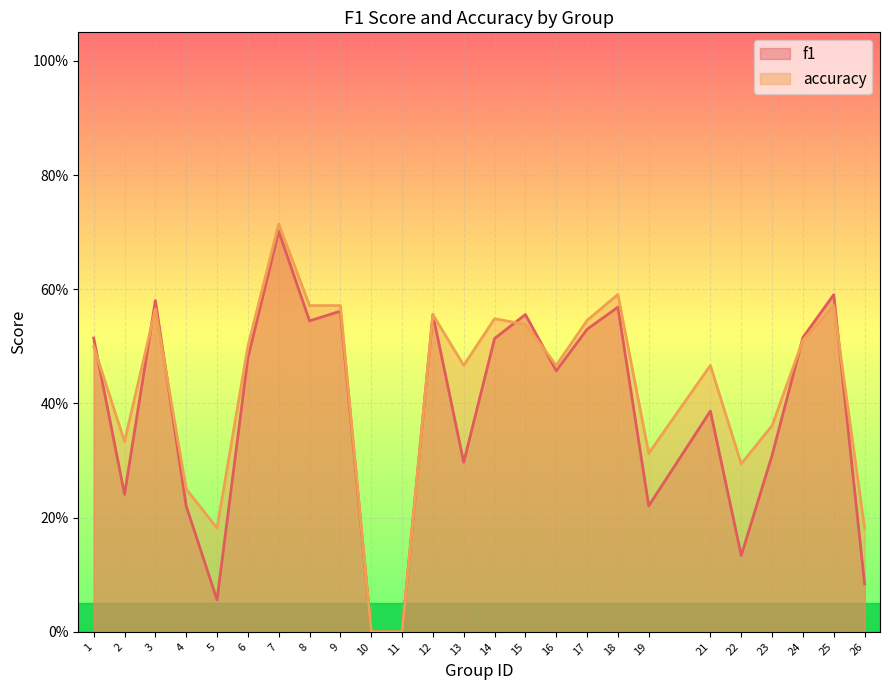

Which series changed the most between 21 and 23?

accuracy